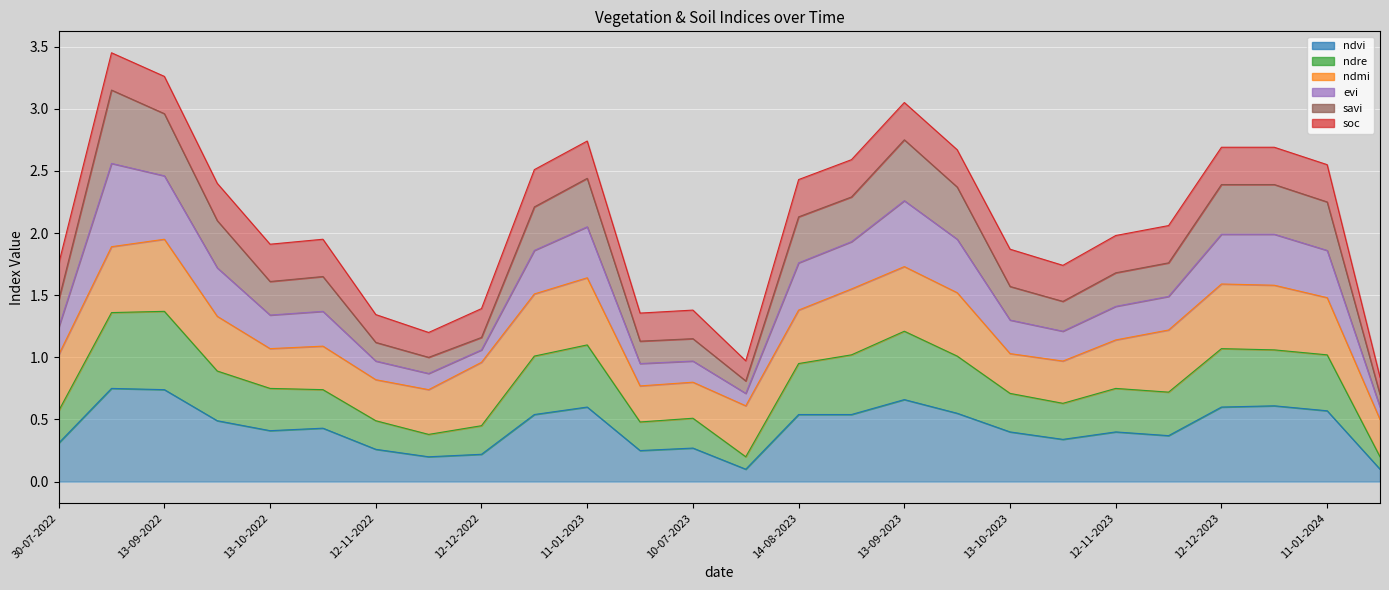

At how many categories does at least one series exceed 1?

24